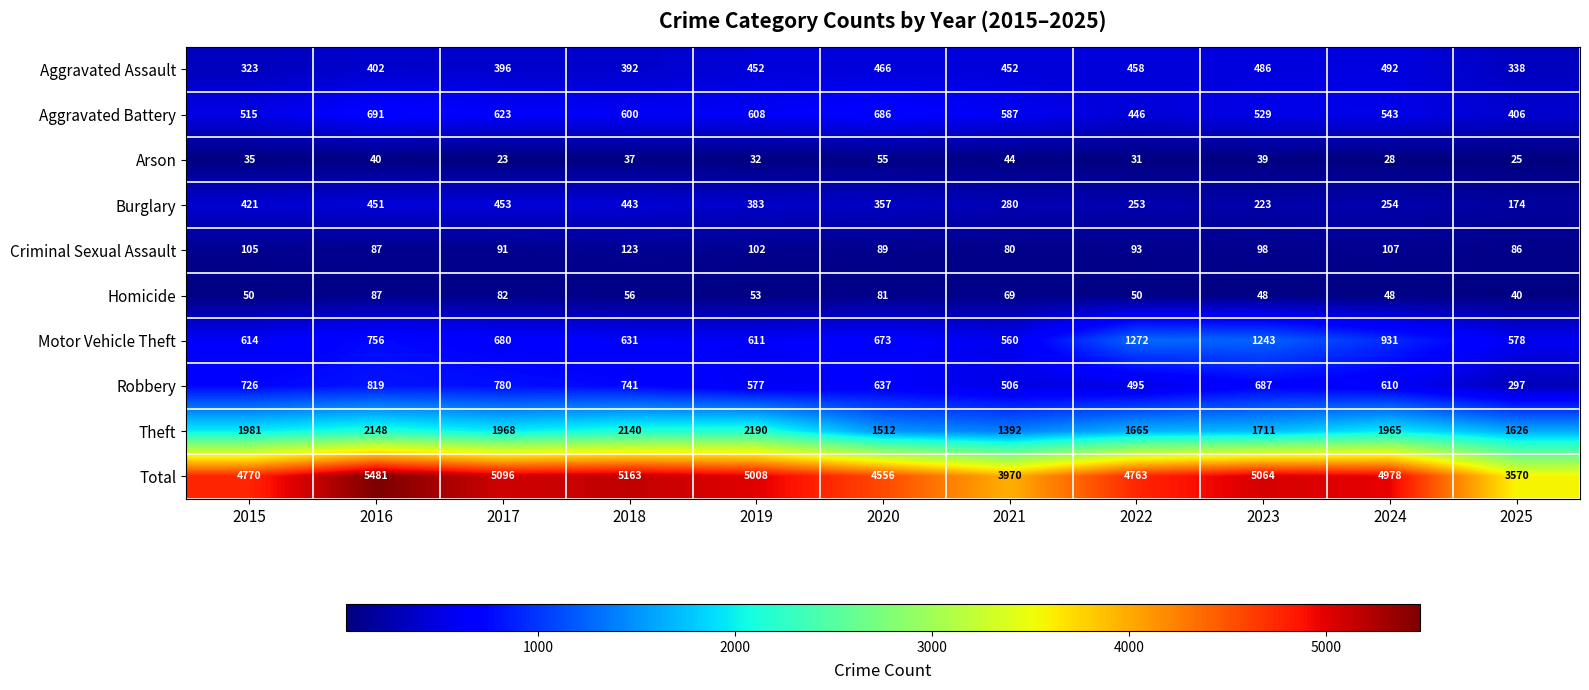

Which series has the widest spread of values?

Total